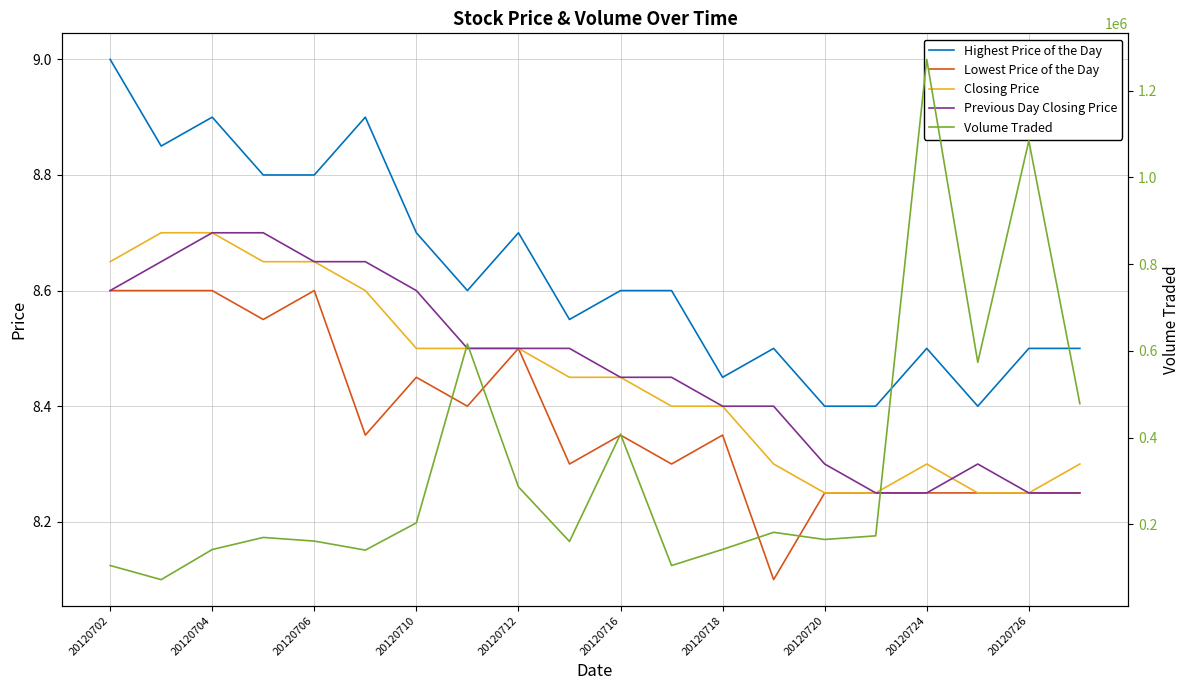

Between 17 and 19, which series saw the biggest shift?

Volume Traded